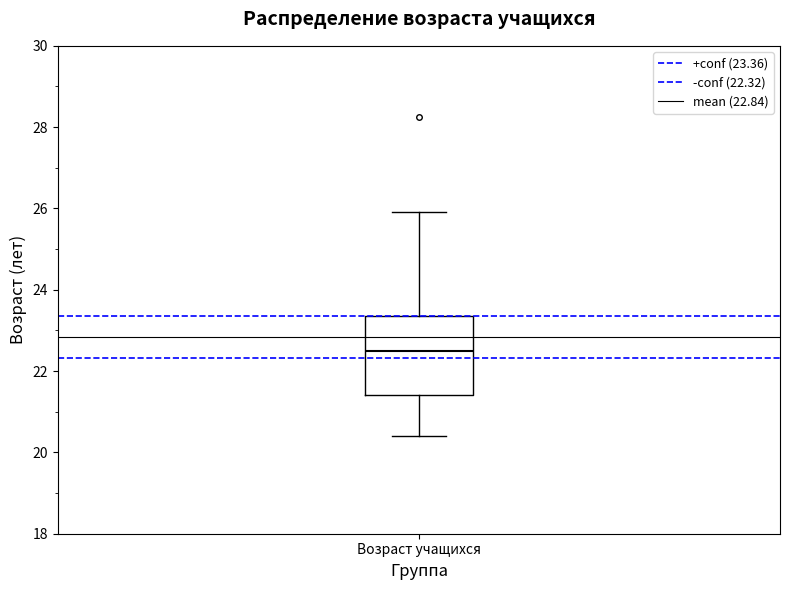

Where is the upper edge of the box for Возраст учащихся on the y-axis? The values are not printed on the chart, so give them approximately, as read against the axis.

23.4